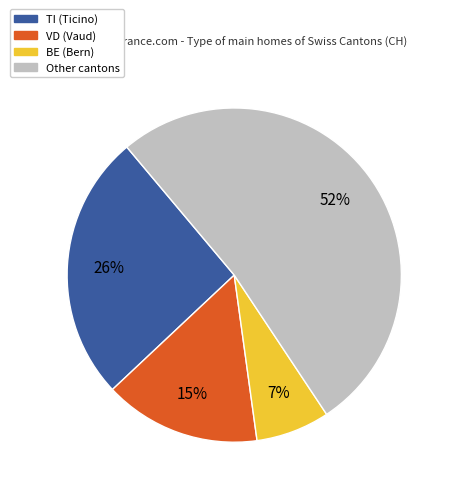

To the nearest percent, what is the difference between the largest and smallest slice percentages?

45%